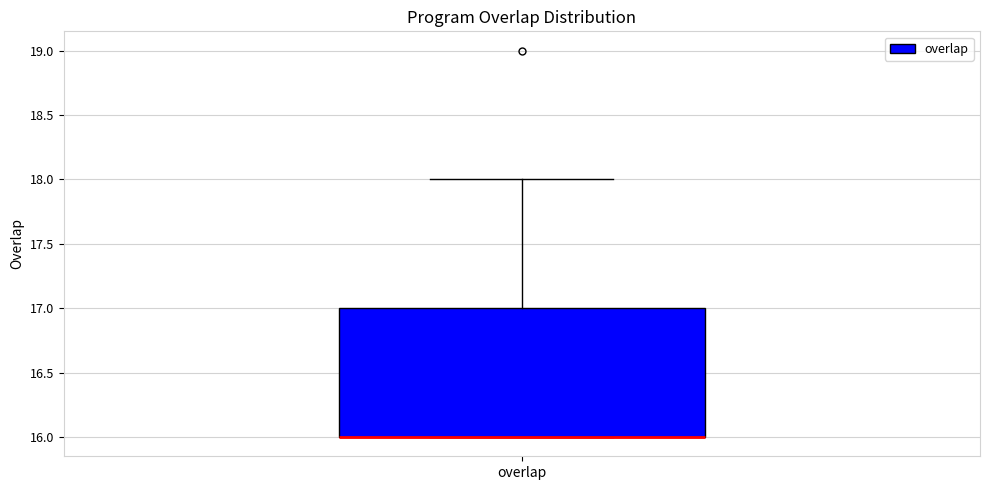

Where does the upper whisker of the box for overlap end on the y-axis? The values are not printed on the chart, so give them approximately, as read against the axis.

18